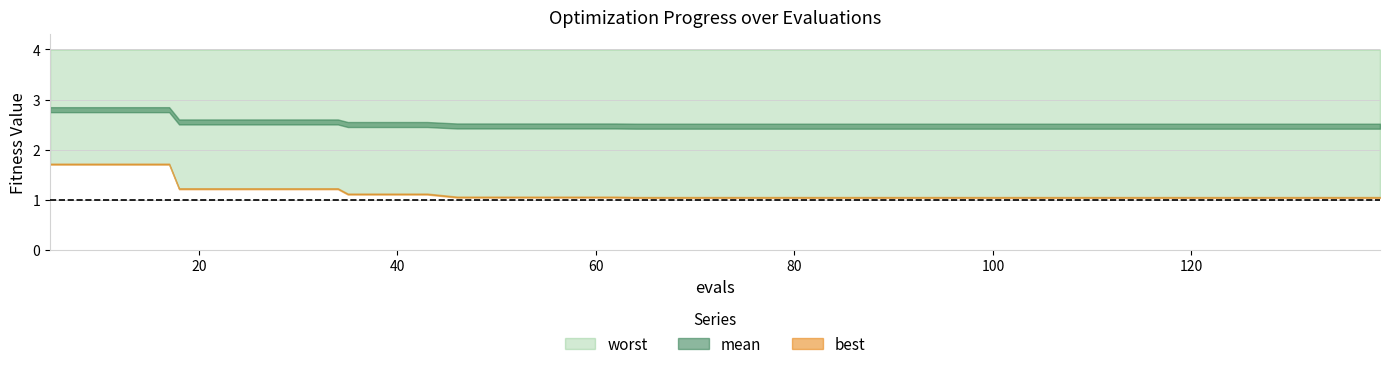

True or false: best and worst intersect in this chart.

False